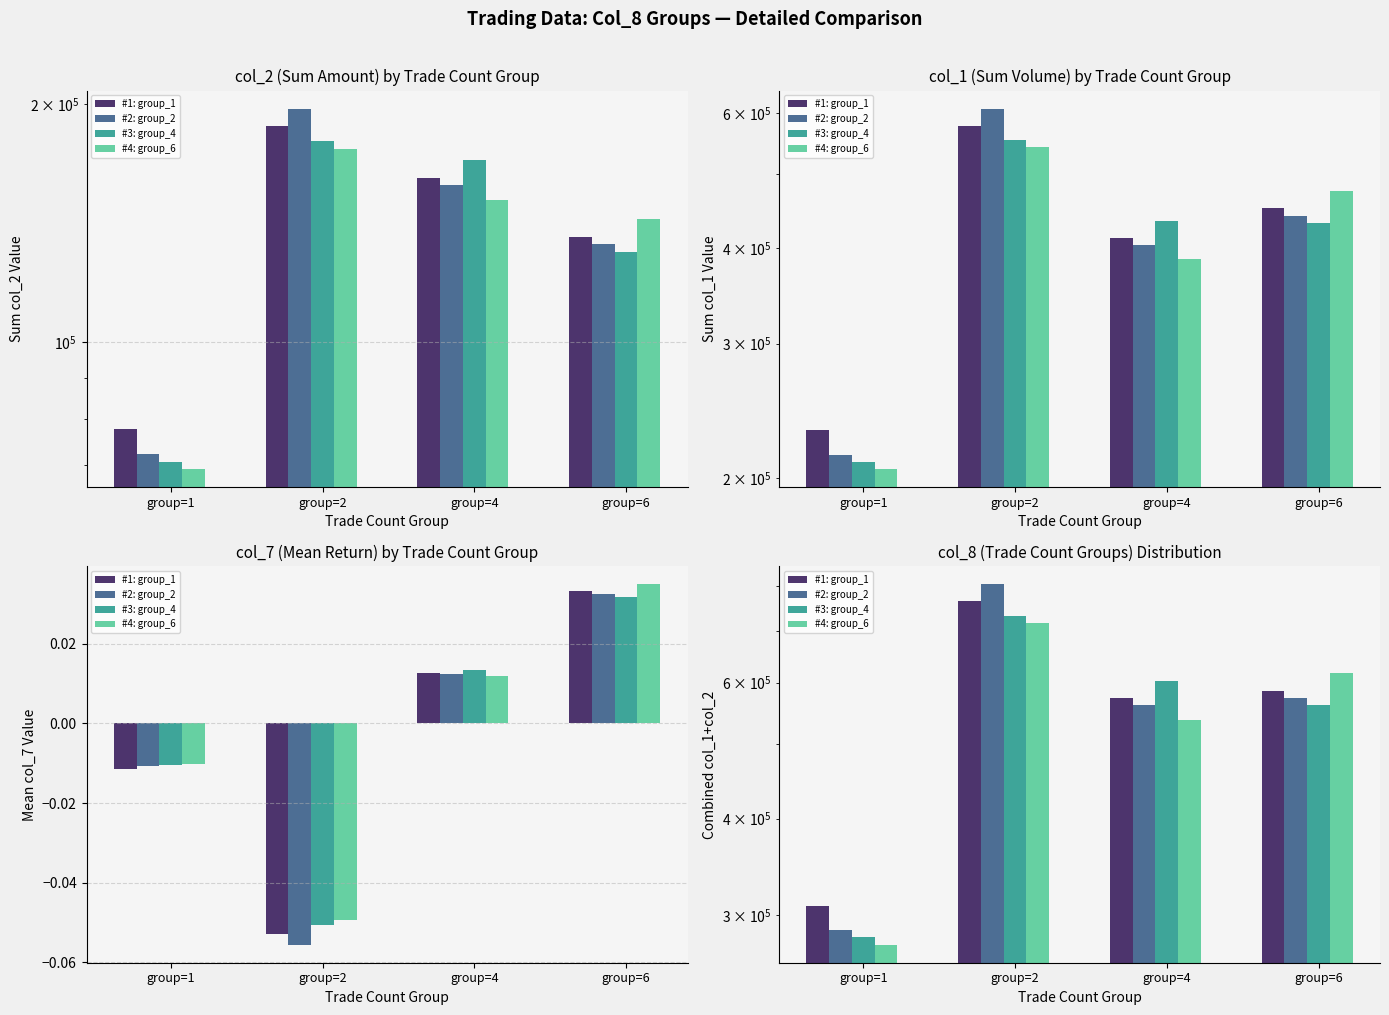

At which category is the sum across all series the highest?

group=2